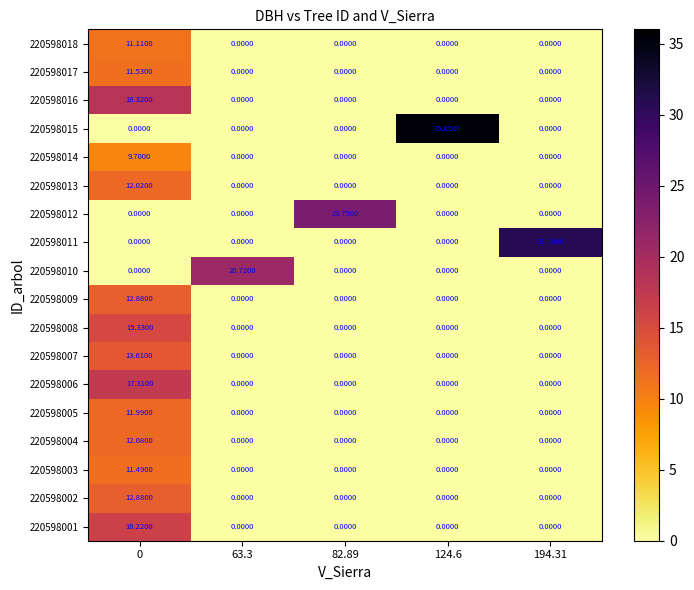

How many data points in 220598003 are above 0?

1